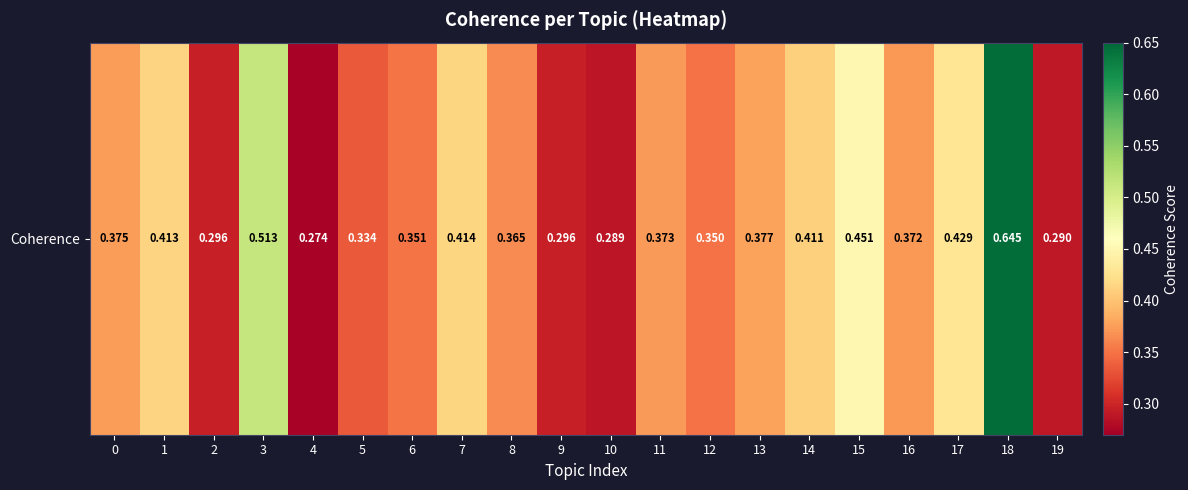

At which category does the chart reach its minimum across all series?

4